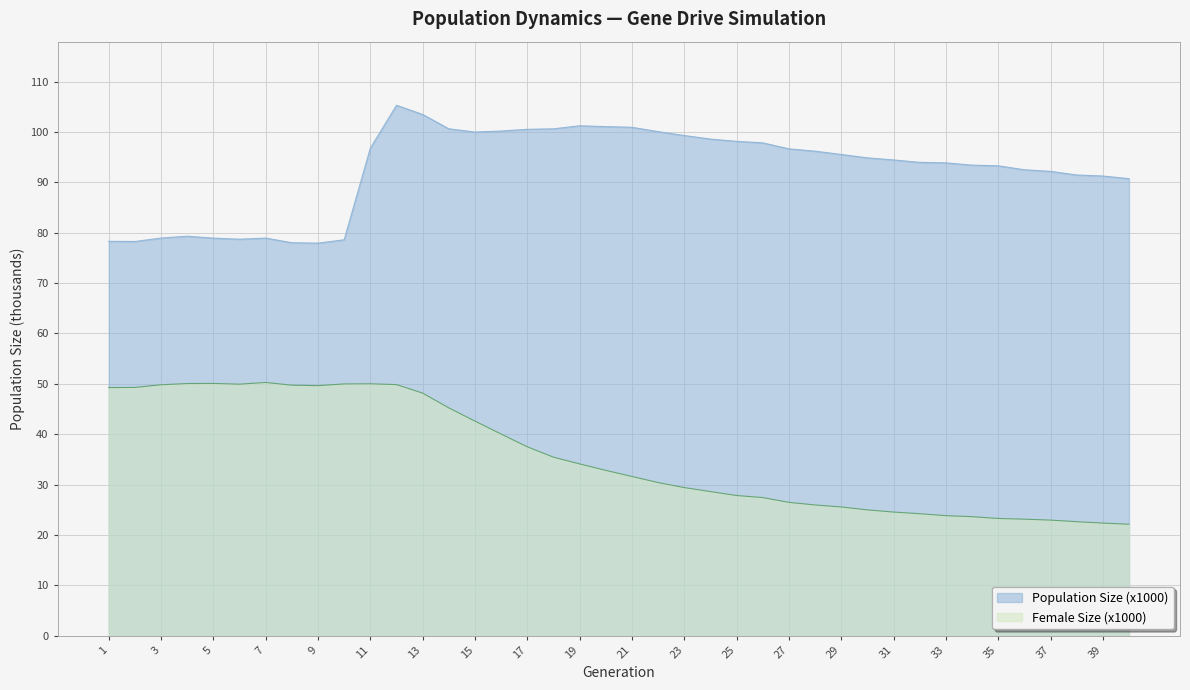

The value of Population Size (x1000) at 9 is 48.8. True or false?

False